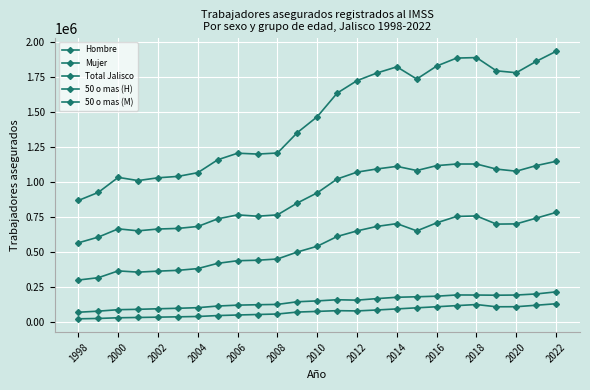

What is the sum of all Hombre values?

22516687